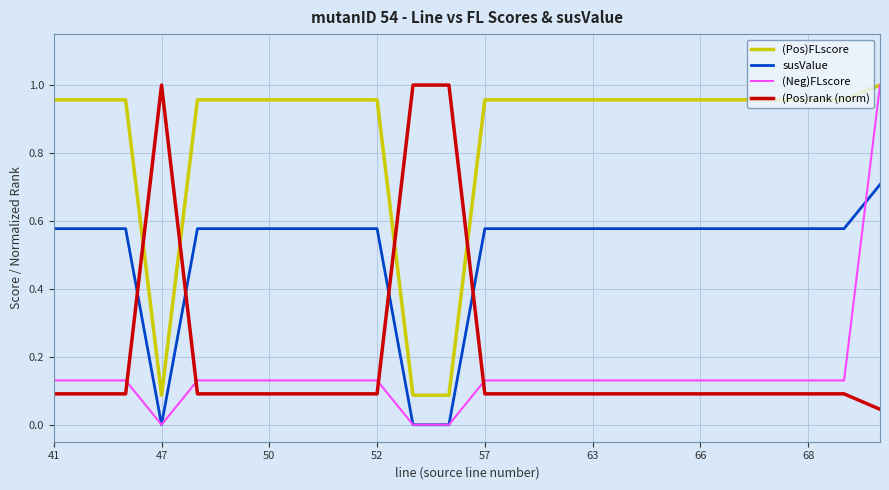

After their last crossing, which series has the higher values: (Pos)FLscore or (Pos)rank (norm)?

(Pos)FLscore